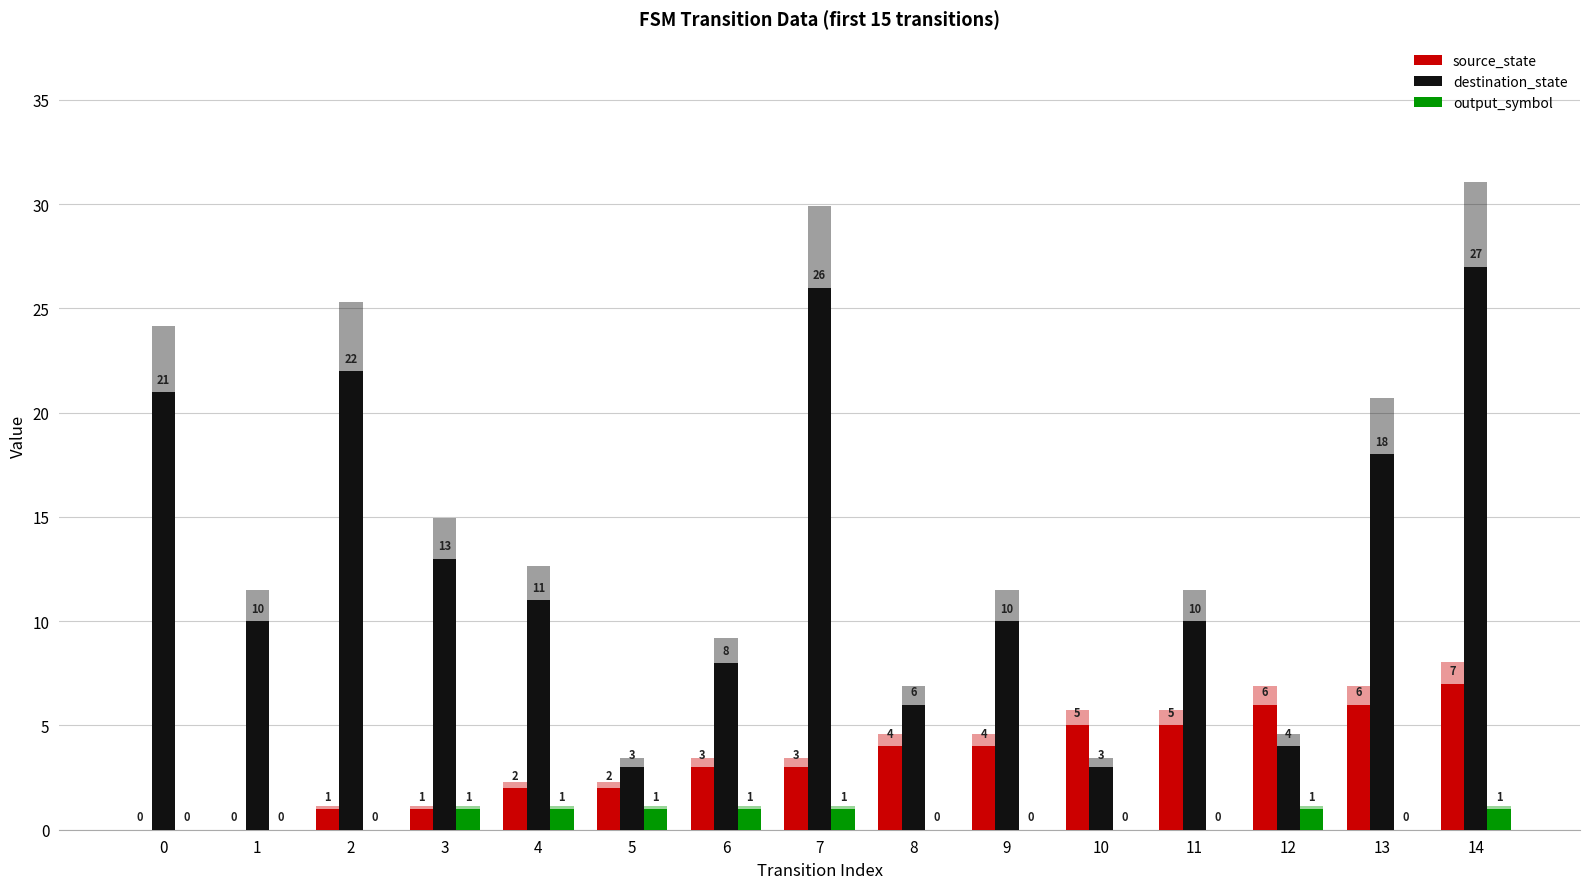

The value of destination_state at 10 is 2. True or false?

False